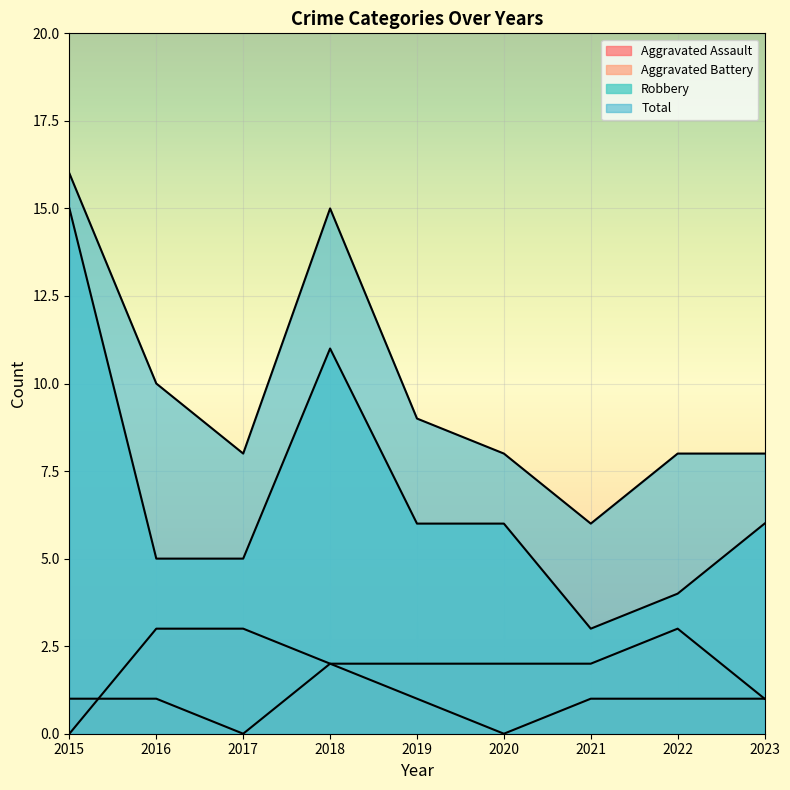

How many lines are shown in the chart?

4